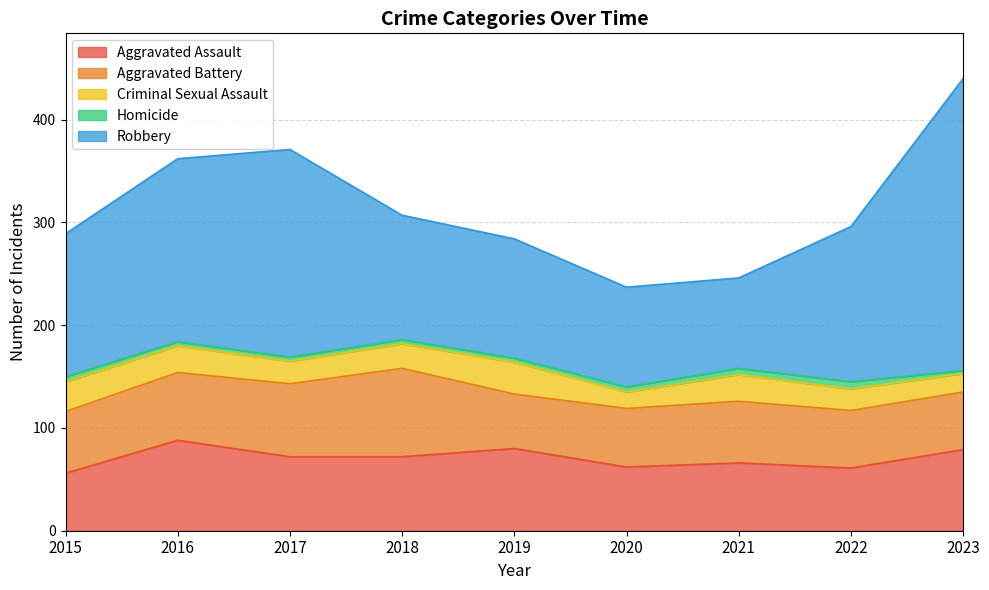

At which label does Criminal Sexual Assault first exceed 24?

2015